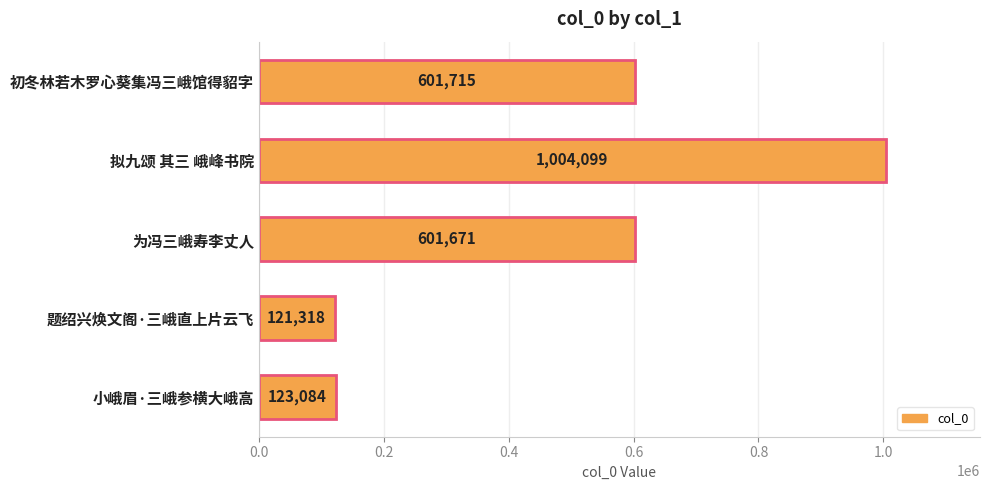

Rank the categories by value from highest to lowest.

拟九颂 其三 峨峰书院, 初冬林若木罗心葵集冯三峨馆得貂字, 为冯三峨寿李丈人, 小峨眉·三峨参横大峨高, 题绍兴焕文阁·三峨直上片云飞